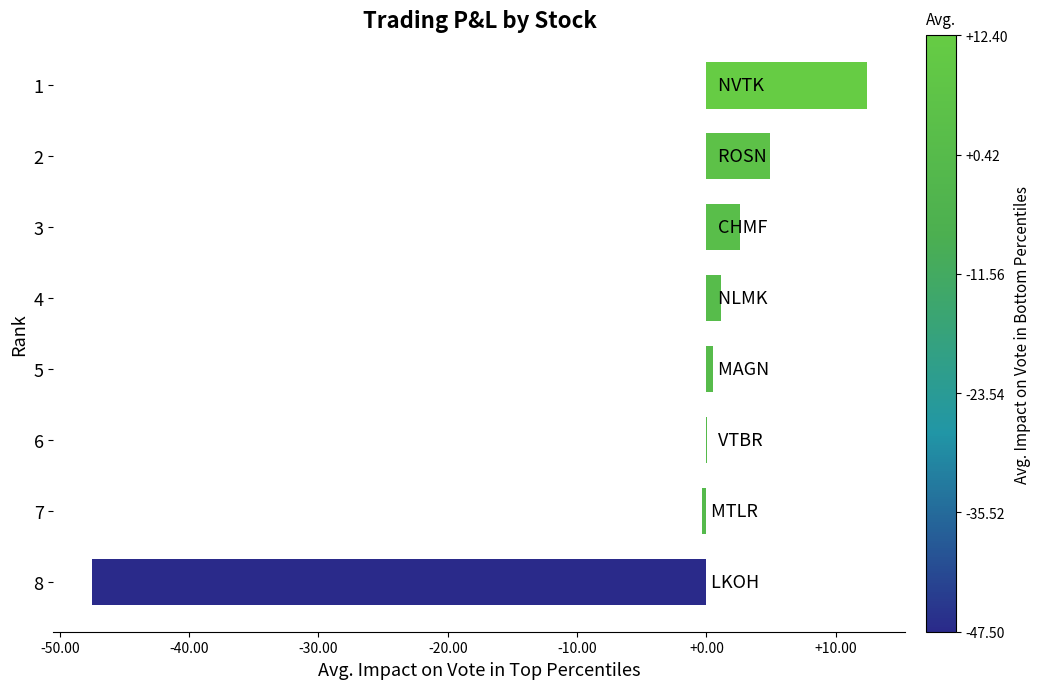

What is the maximum value shown in the chart?

12.4